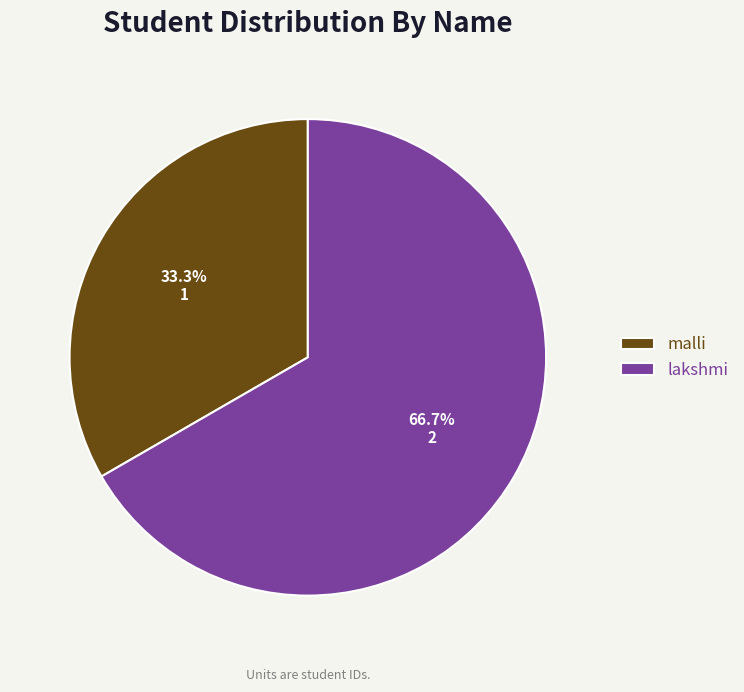

Does lakshmi represent more than half of the total?

Yes